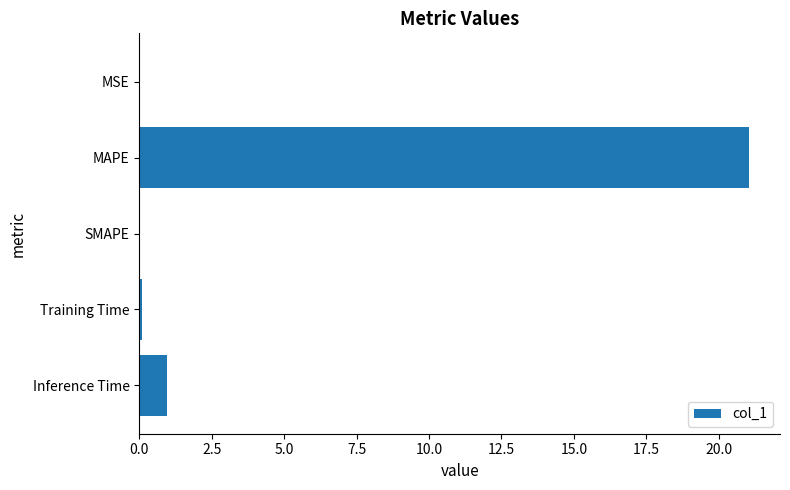

Between MSE and Inference Time, which is larger?

Inference Time